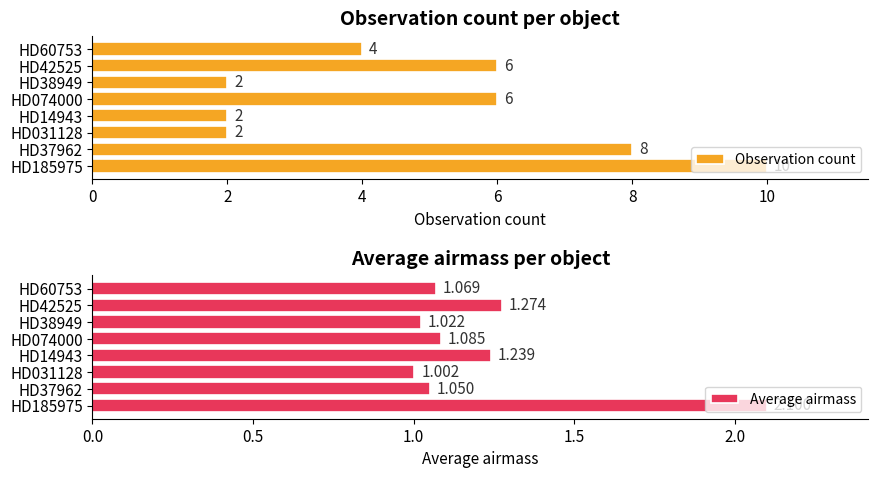

At how many categories does at least one series exceed 9?

1